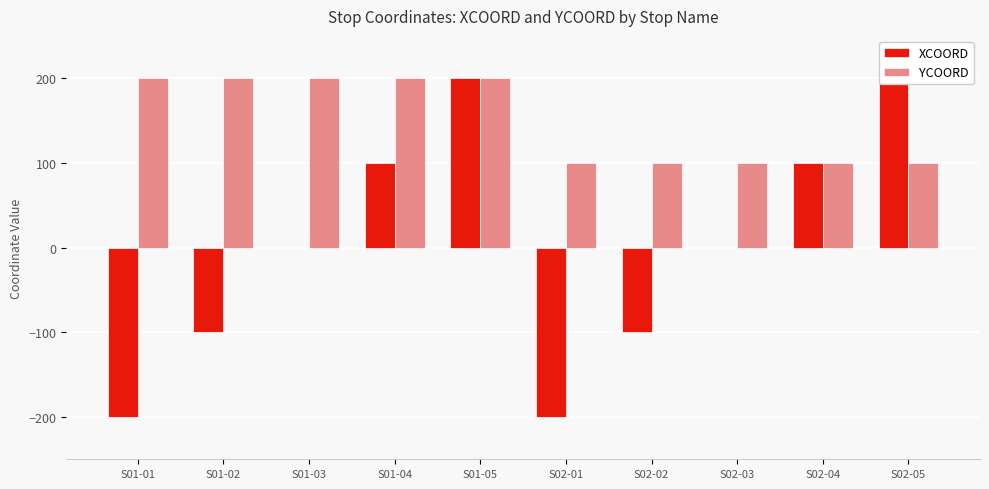

What are all the series names shown in the legend?

XCOORD, YCOORD